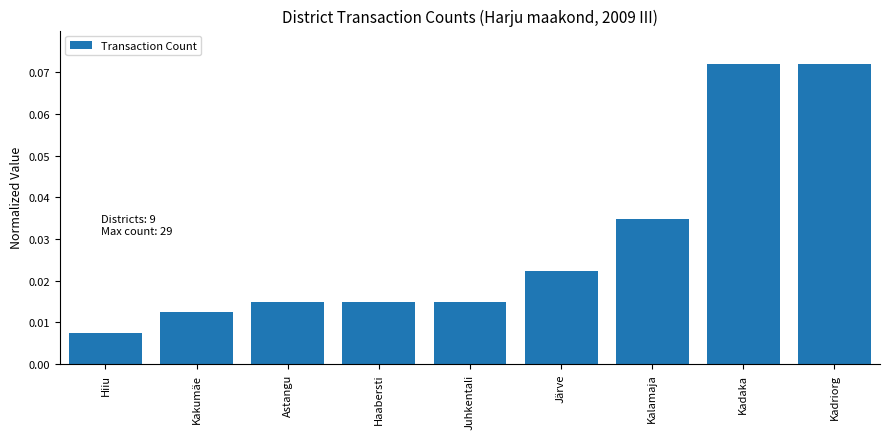

Where is the data nearest to the value 0?

Hiiu